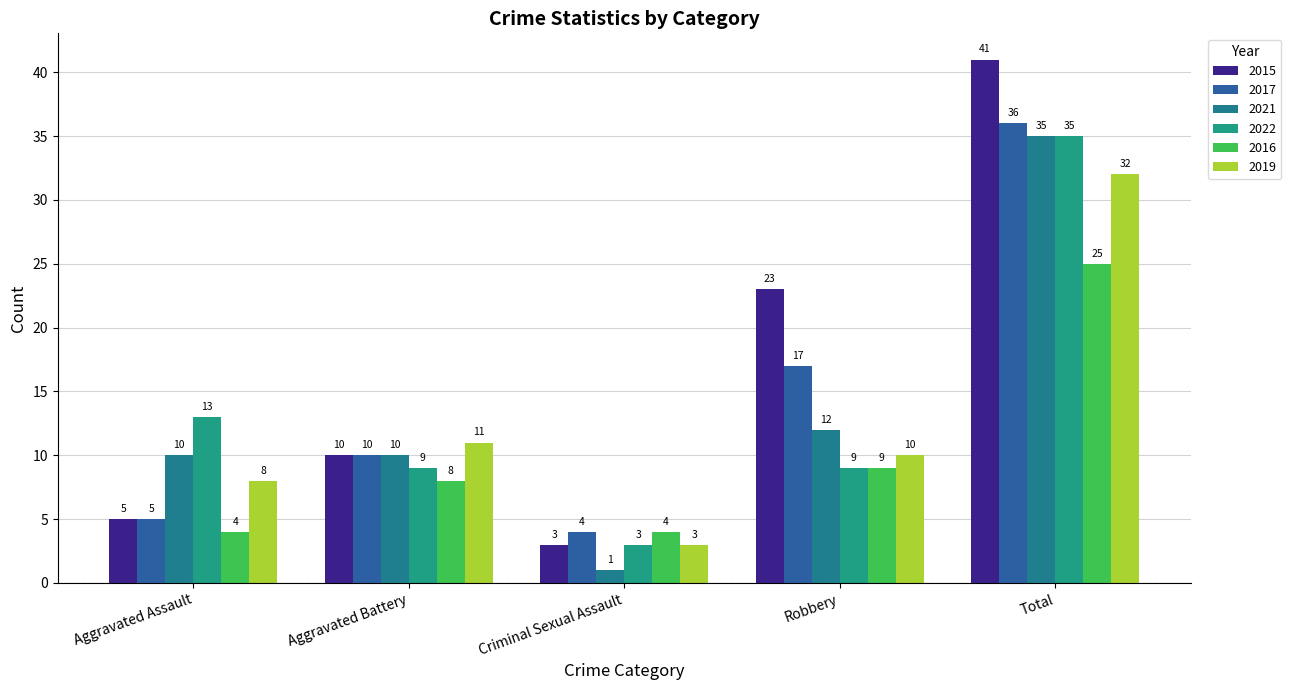

How many 2022 values are between 9 and 13?

3